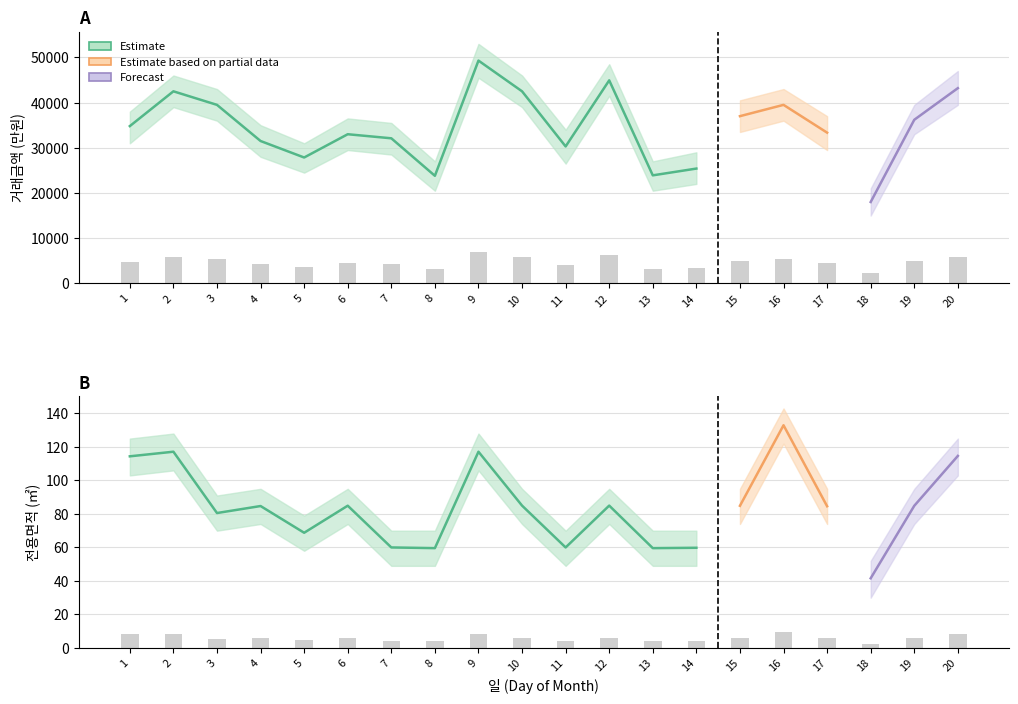

Rank the categories by 전용면적_mean value from highest to lowest.

16, 2, 9, 20, 1, 12, 10, 6, 15, 19, 4, 17, 3, 5, 7, 11, 14, 8, 13, 18